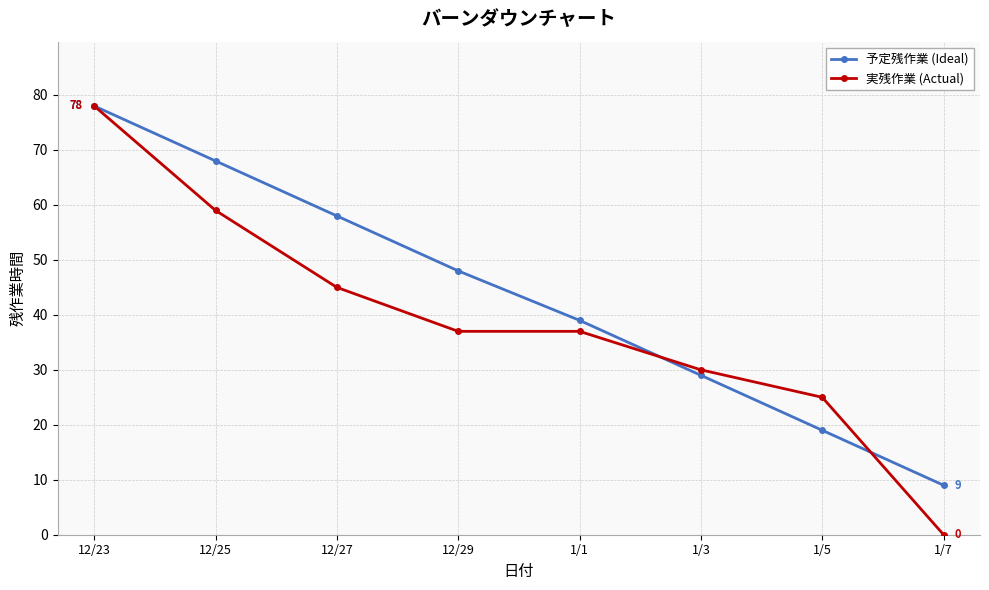

How many lines are shown in the chart?

2